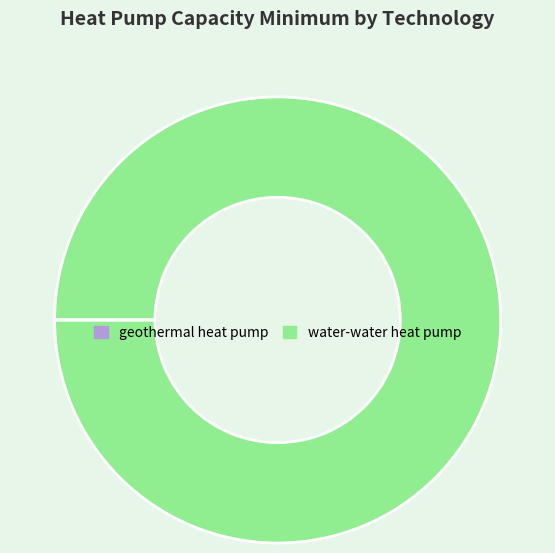

The water-water heat pump slice represents 89% of the pie. True or false?

False